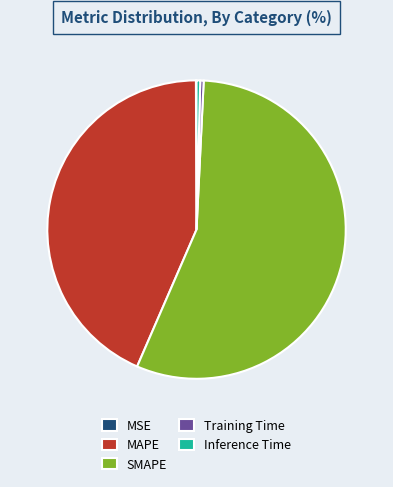

Is SMAPE the majority of the pie?

Yes